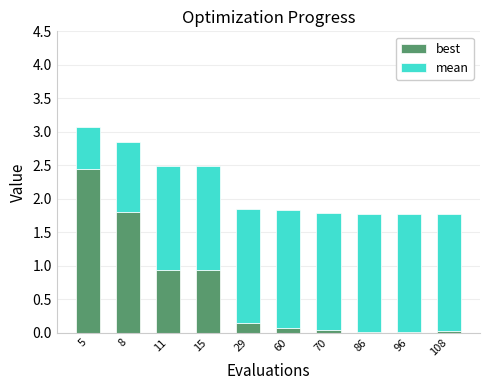

Is it true that best equals 1.8 at 8?

True